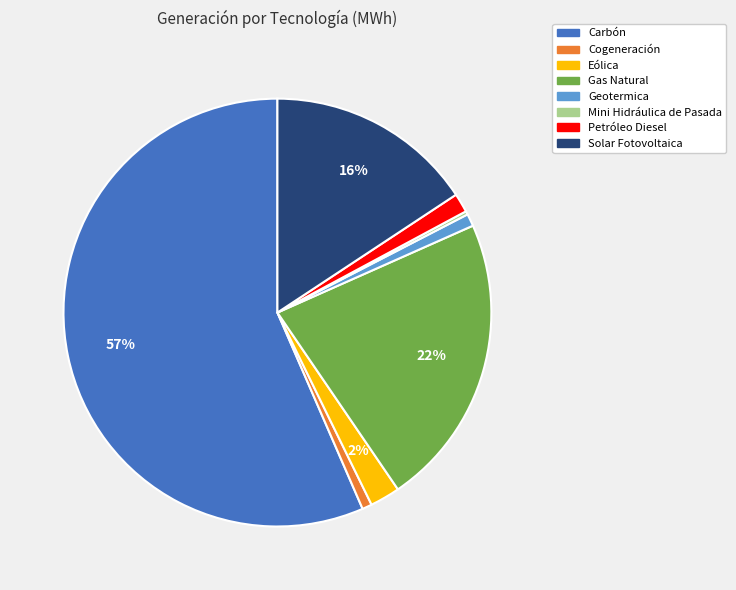

Combined, do Carbón and Eólica account for over 50%?

Yes